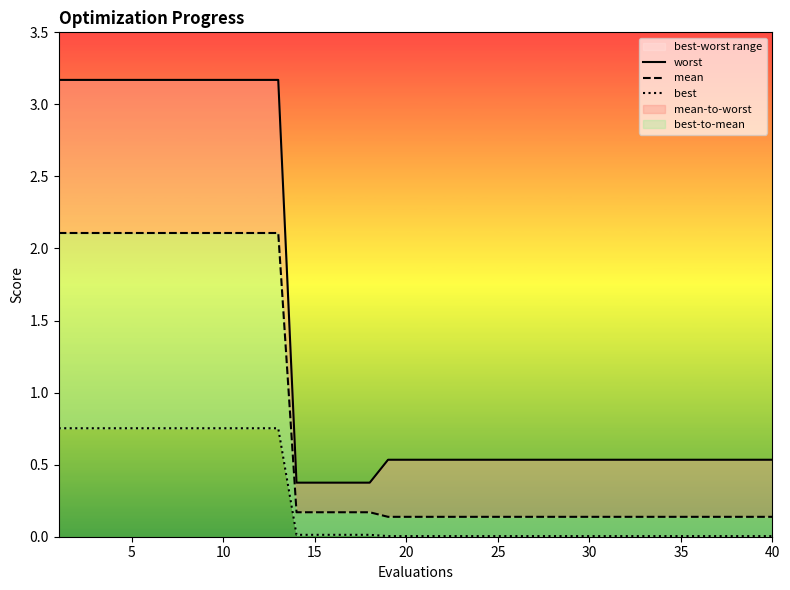

True or false: mean and worst intersect in this chart.

False